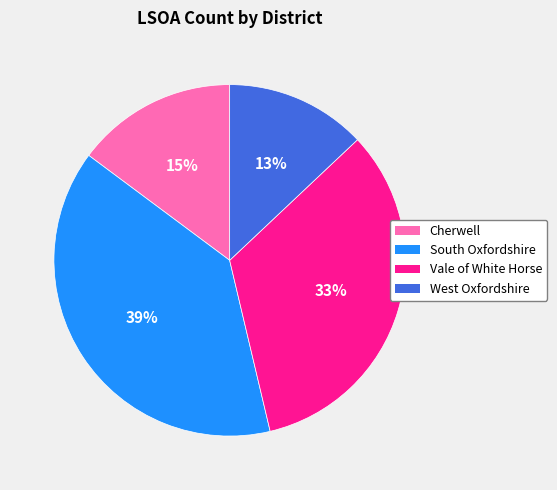

True or false: Cherwell accounts for 28% of the total.

False